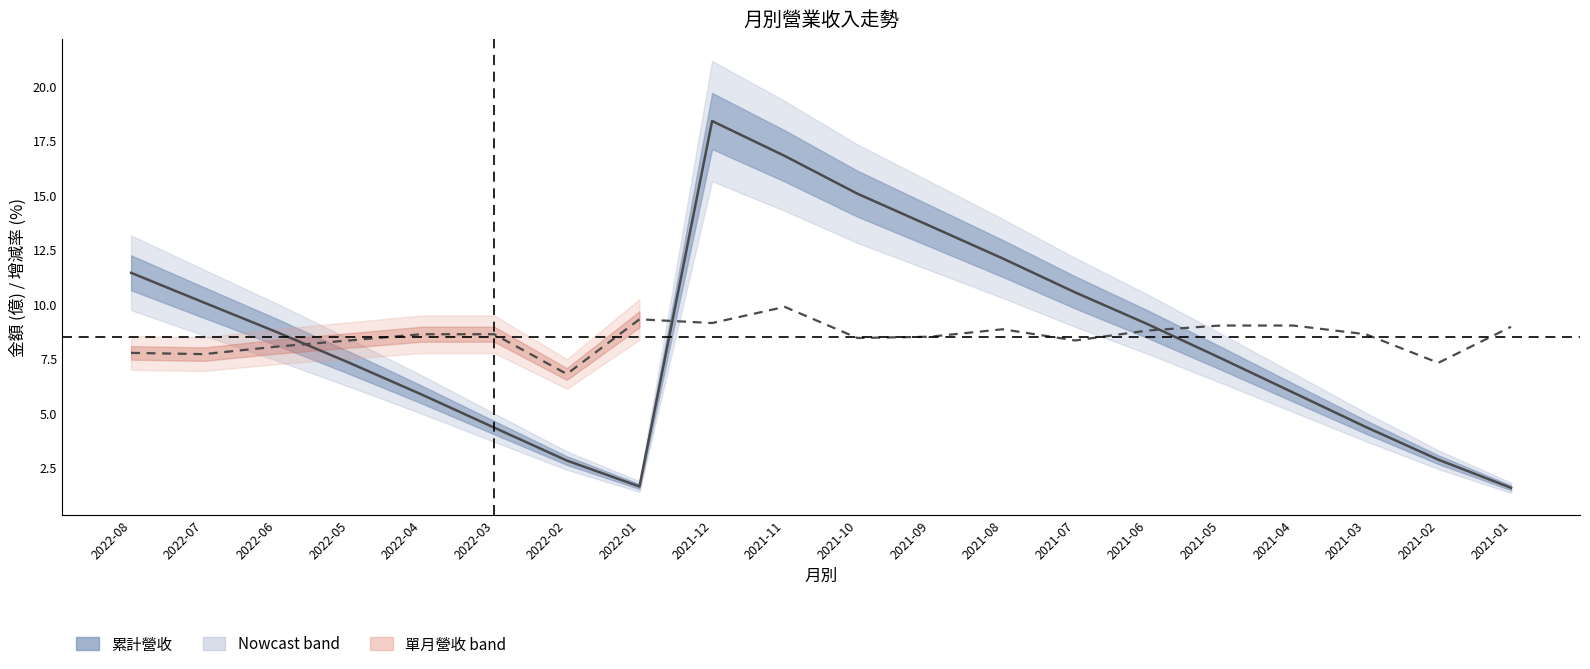

Where is the first local maximum for 單月營收 (scaled)?

2022-01